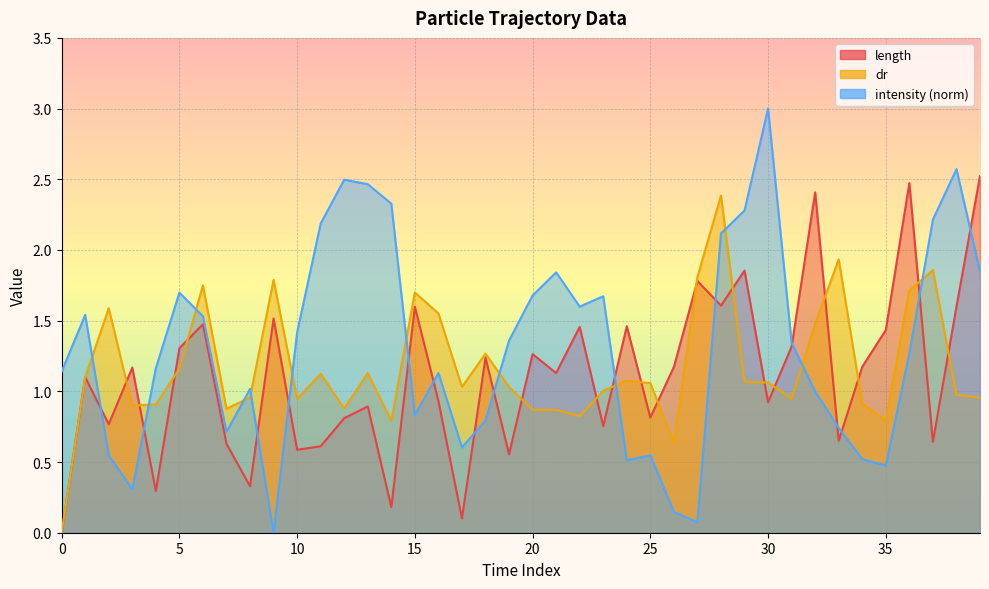

How many lines are shown in the chart?

3